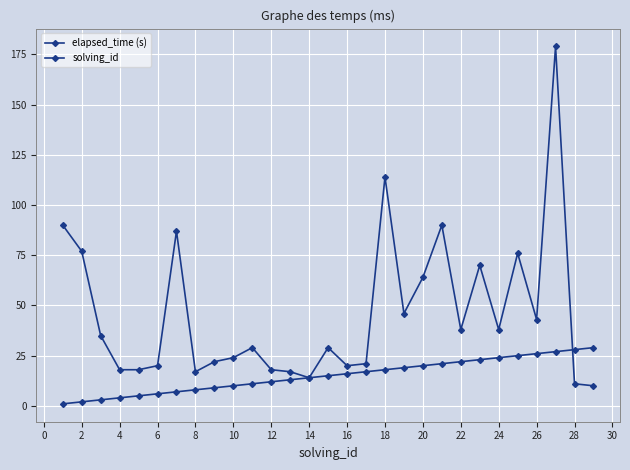

True or false: solving_id and elapsed_time (s) cross at least once.

True